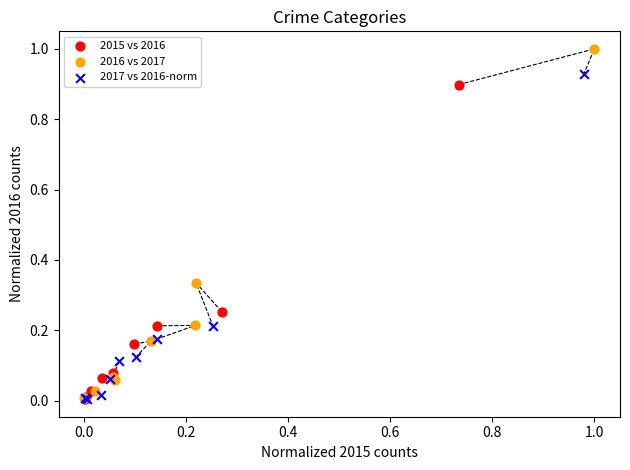

Which series has the widest spread of Y values?

2016 vs 2017